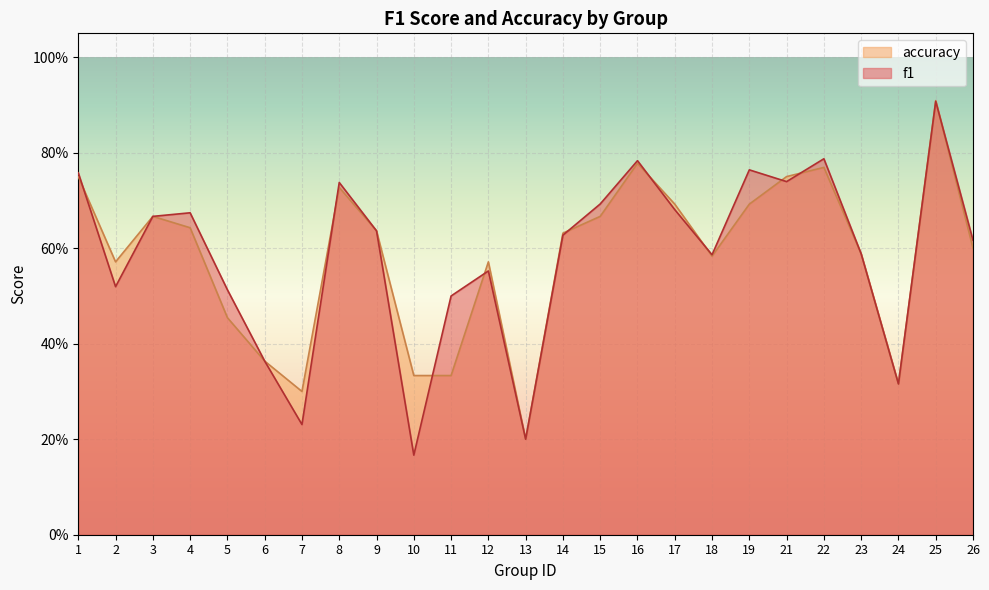

At which category does f1 reach its first local valley?

2